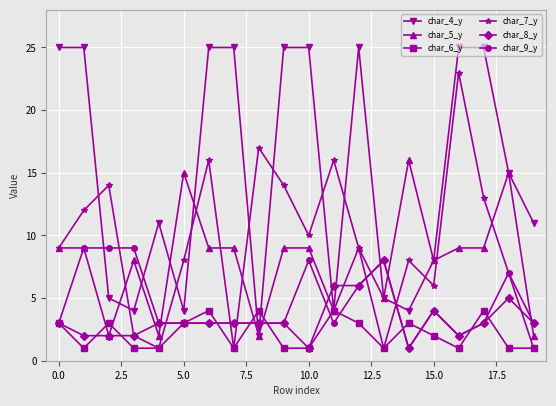

How many distinct data groups are displayed?

6